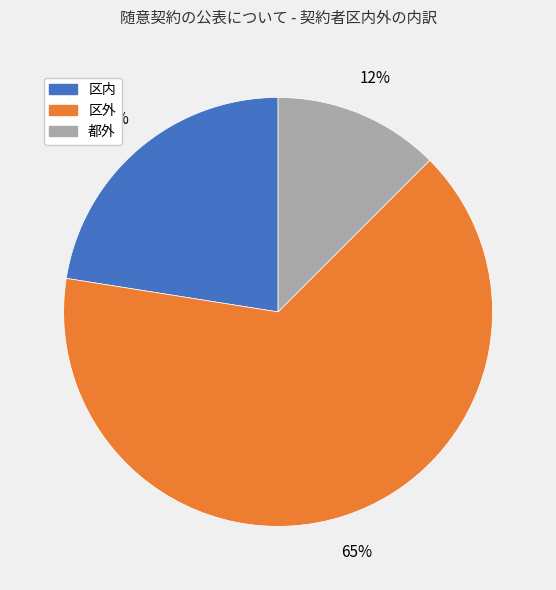

Between 都外 and 区内, which is larger?

区内